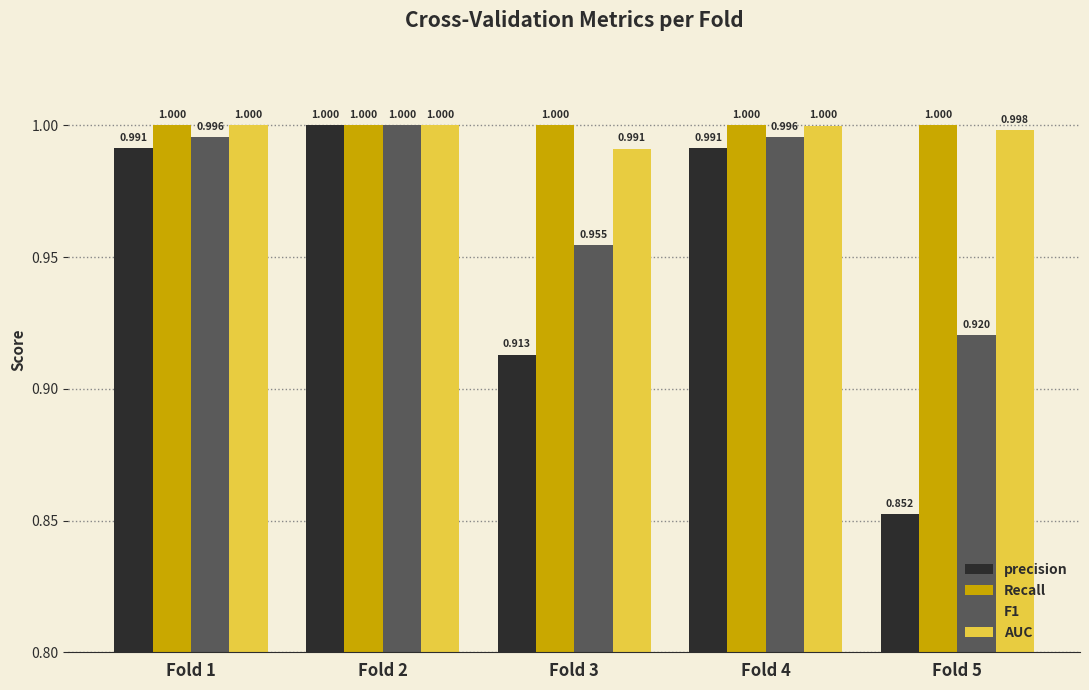

At how many categories does at least one series exceed 0?

5